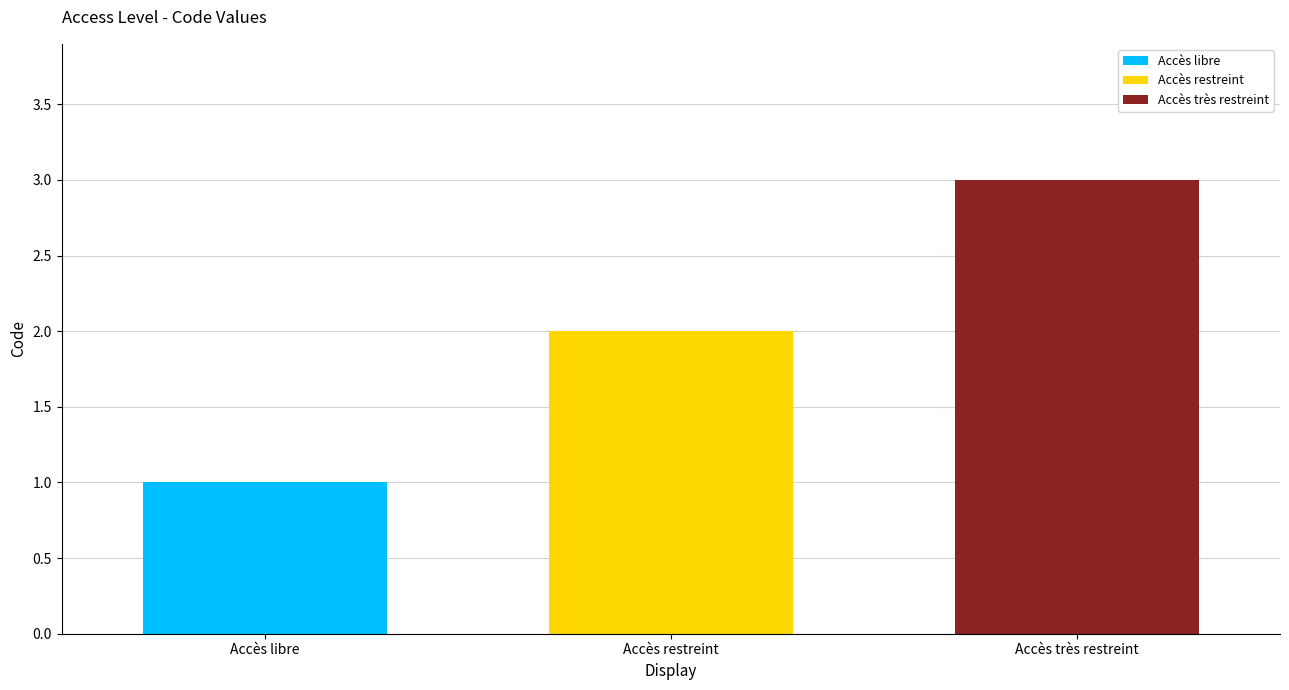

The Accès libre series shows 1 at Accès libre. True or false?

True